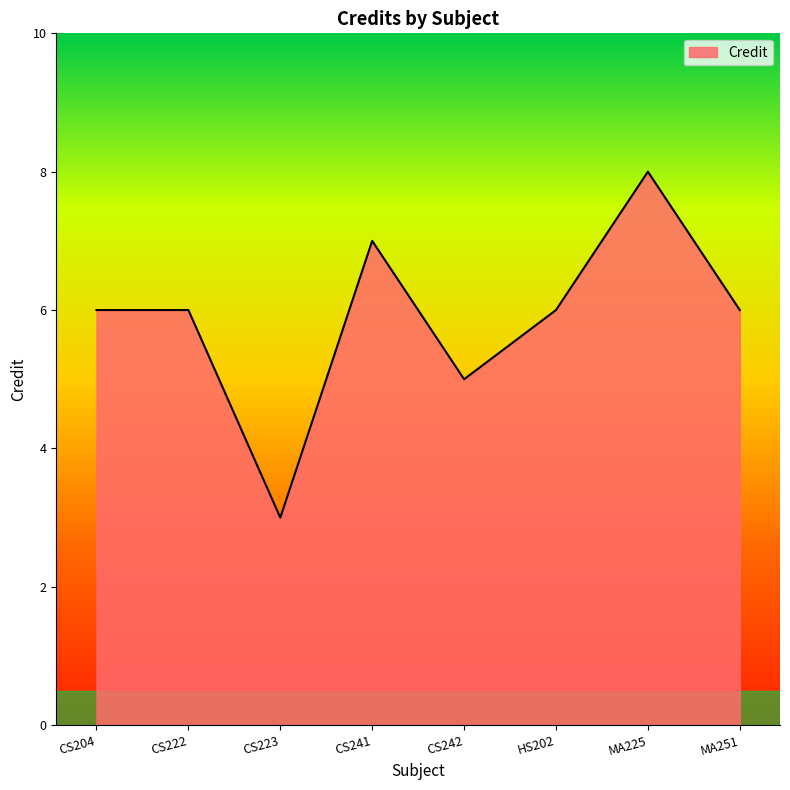

What is the minimum value shown in the chart?

3